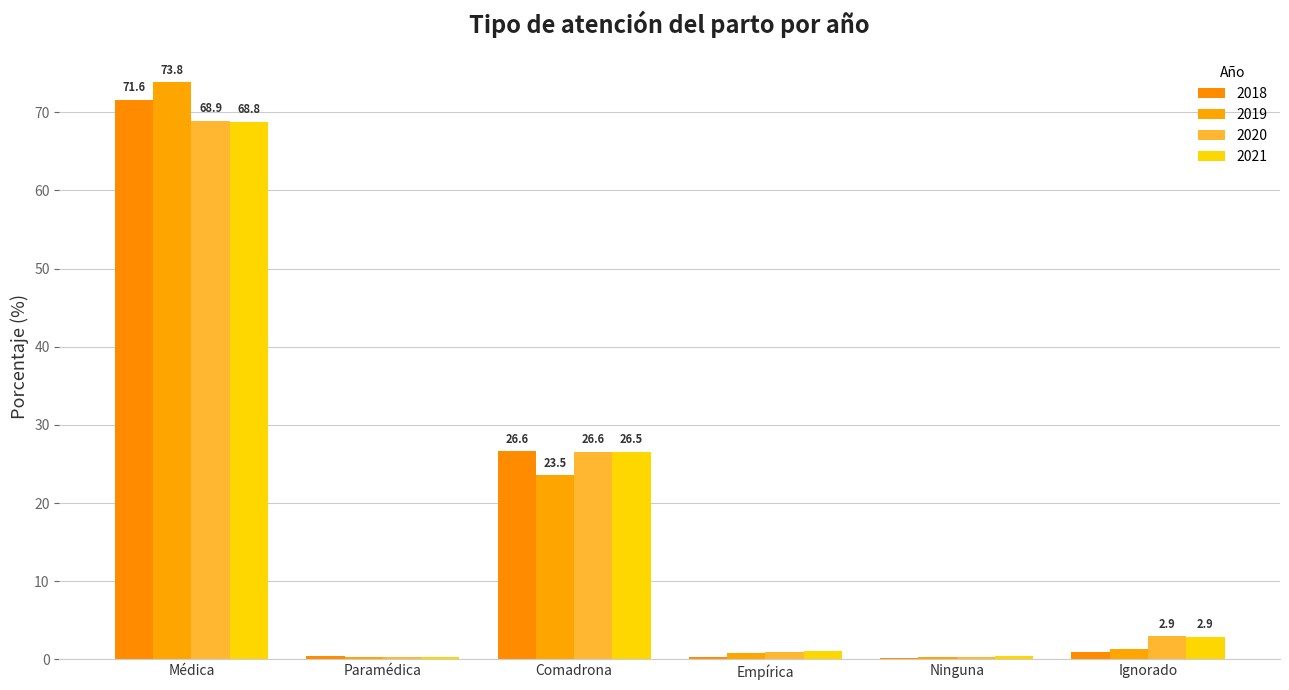

What is the sum of all 2020 values?

100.0